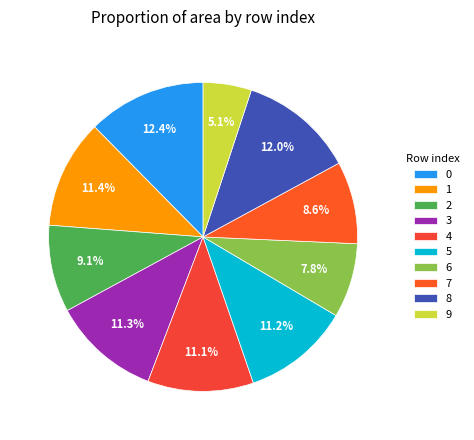

Rank the categories by value from highest to lowest.

0, 8, 1, 3, 5, 4, 2, 7, 6, 9